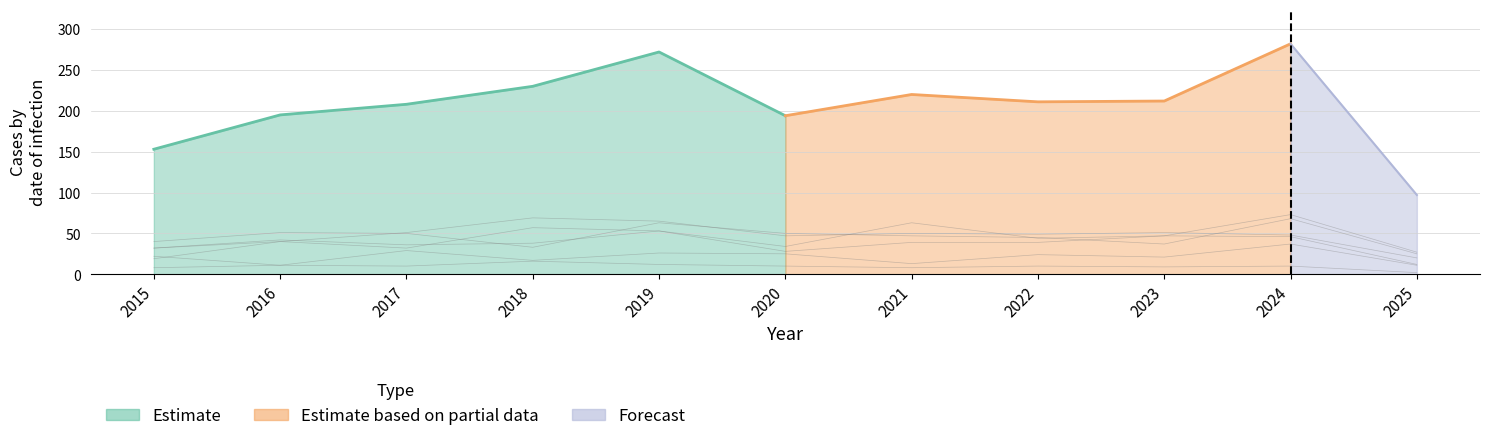

What is the total value across all series at 2018?

230